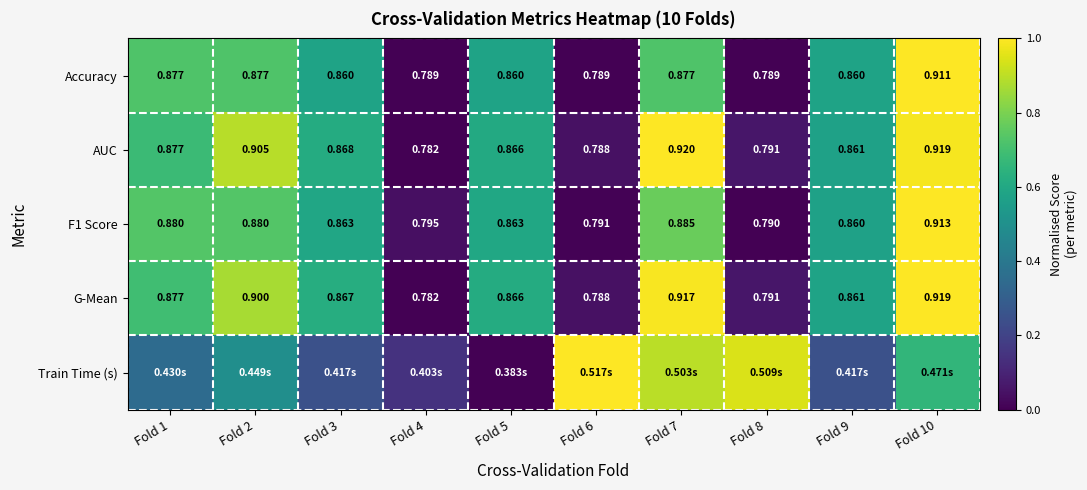

Is the value of AUC at Fold 1 greater than the value of G-Mean at Fold 8?

Yes